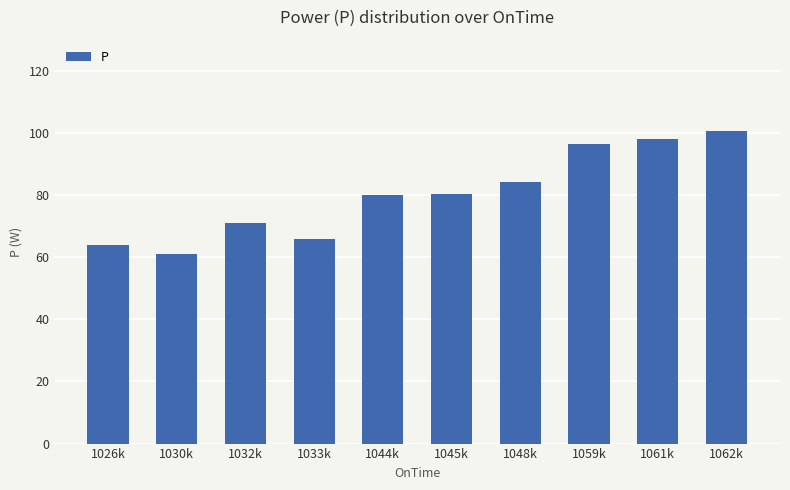

Count the number of categories in the chart.

10